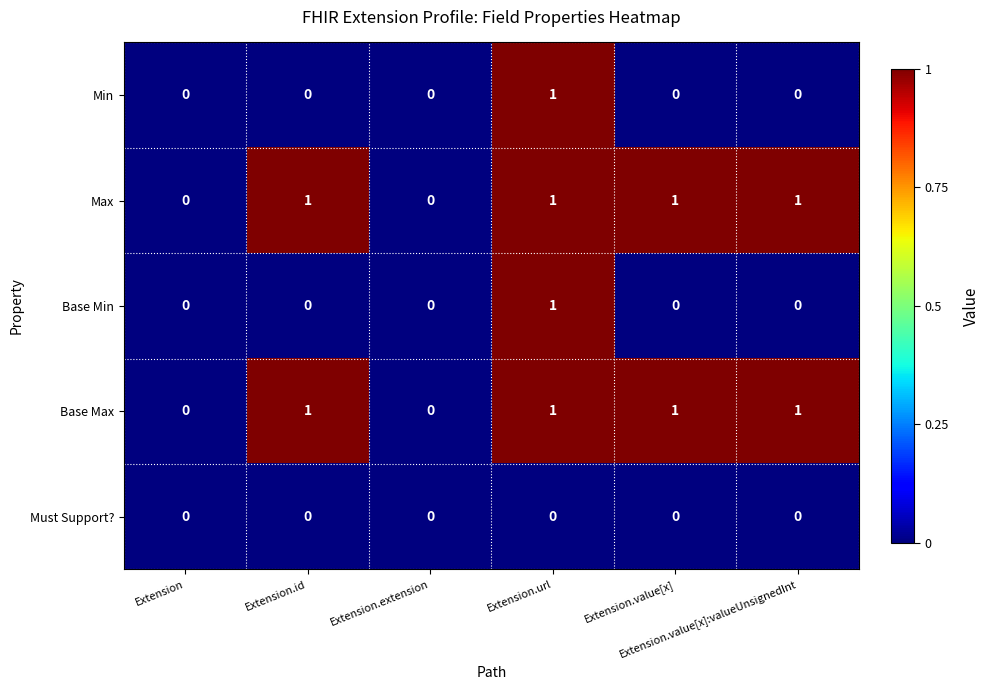

Count the Base Min values in the range 0 to 1.

6